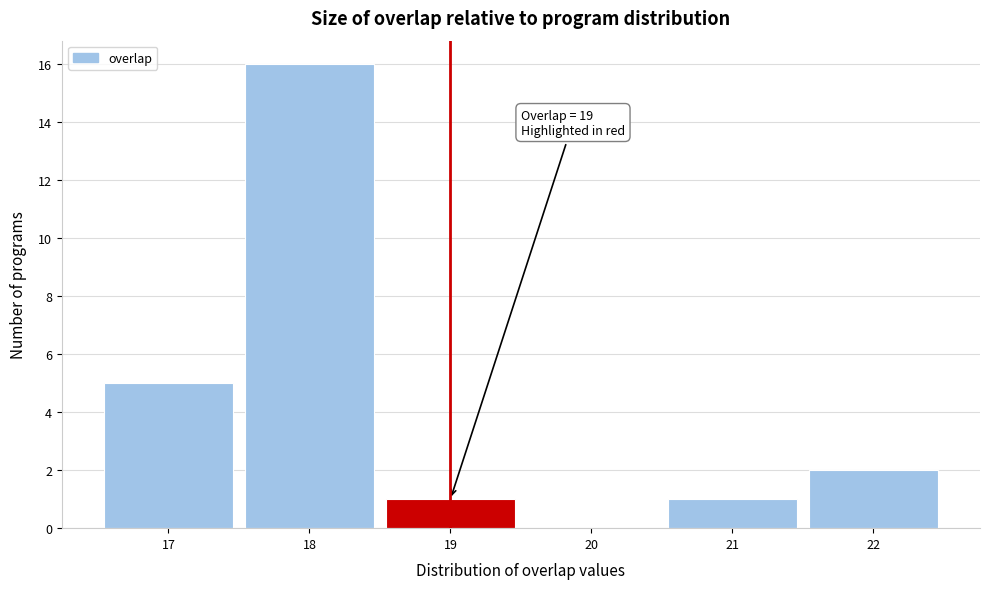

Which range on the x-axis has the tallest bar?

17.5 to 18.5